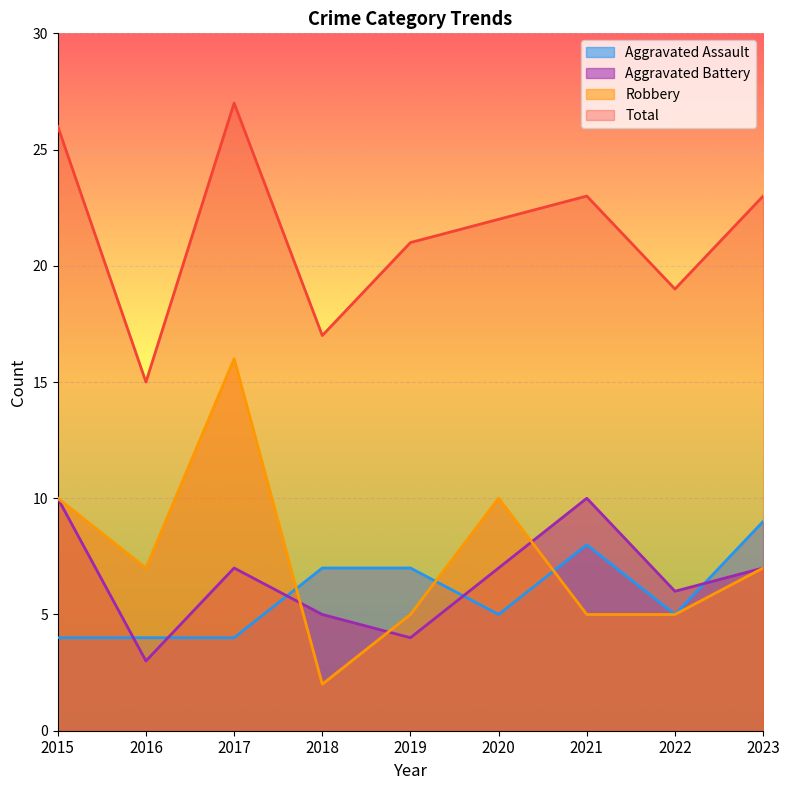

At which category does Robbery reach its first local peak?

2017